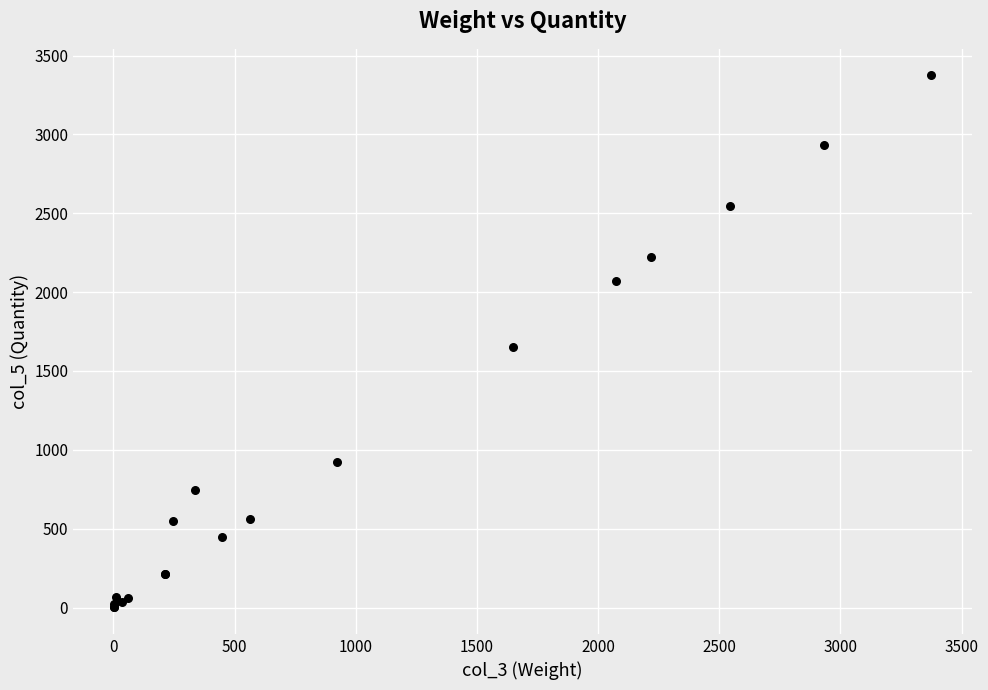

What Y value in the scatter plot is closest to 1687?

1649.2